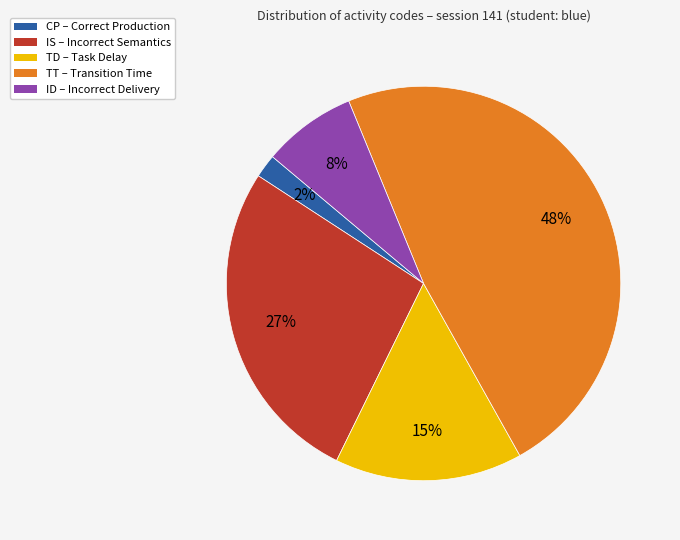

To the nearest percent, what is the difference between the largest and smallest slice percentages?

46%